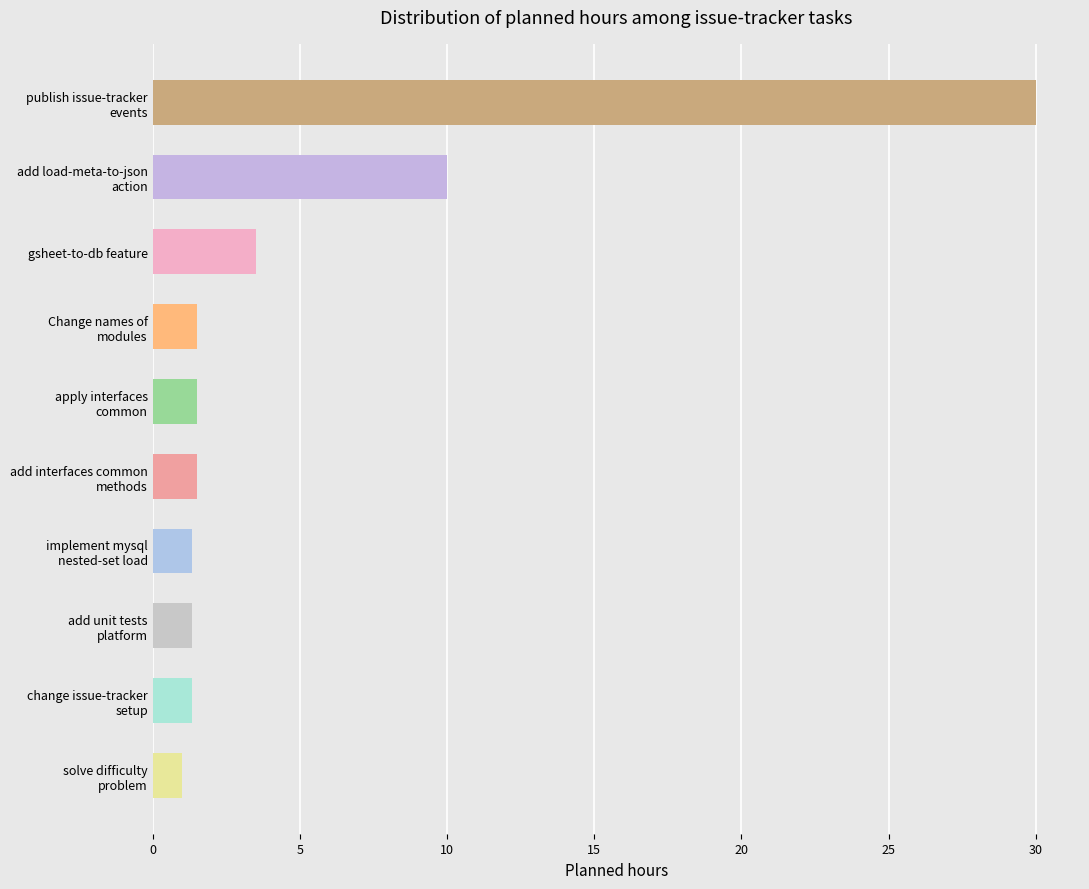

What is the difference between the second highest and second lowest values?

8.7